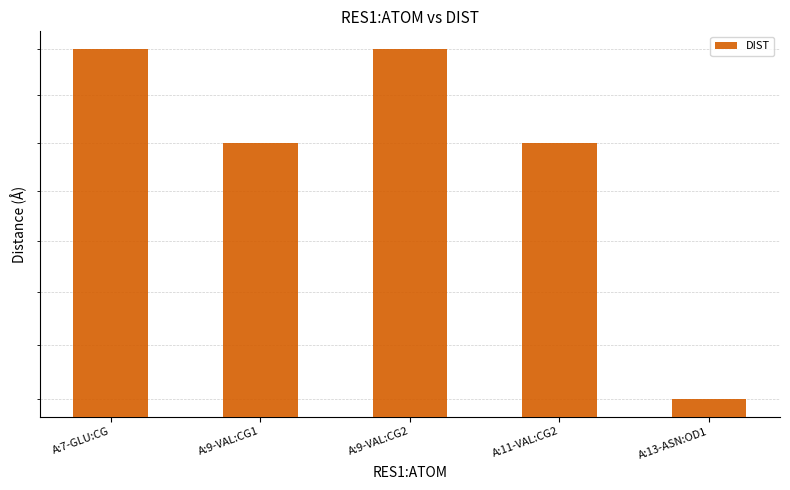

How many bars are there in total?

5